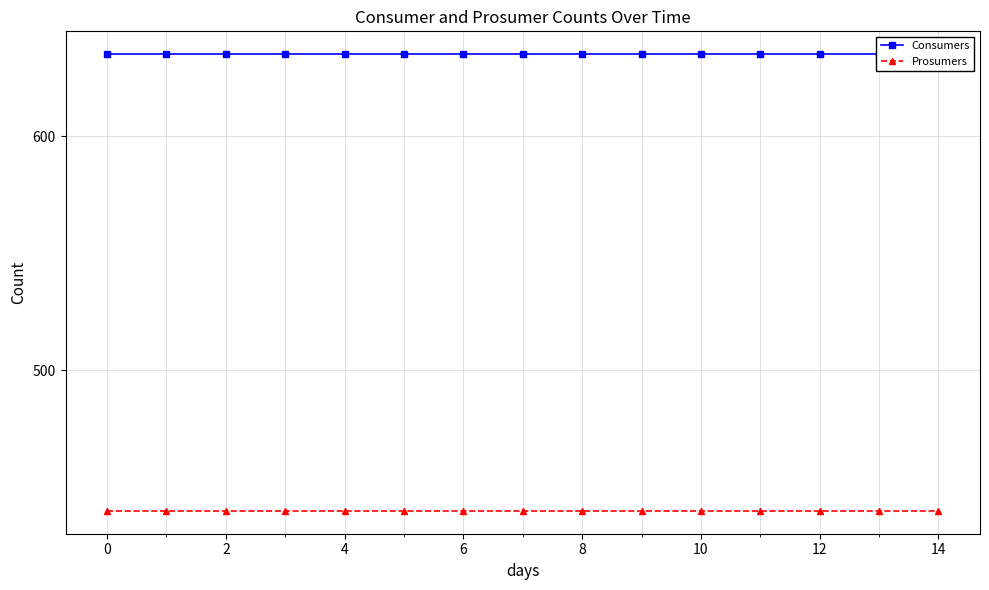

Between 14 and 11, which is larger?

14